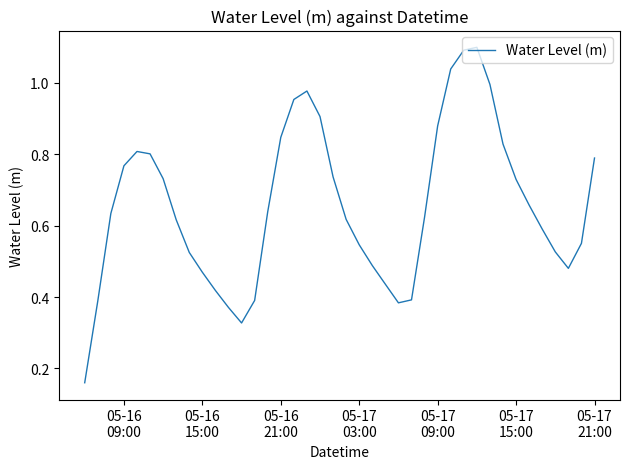

What is the greatest value displayed?

1.1